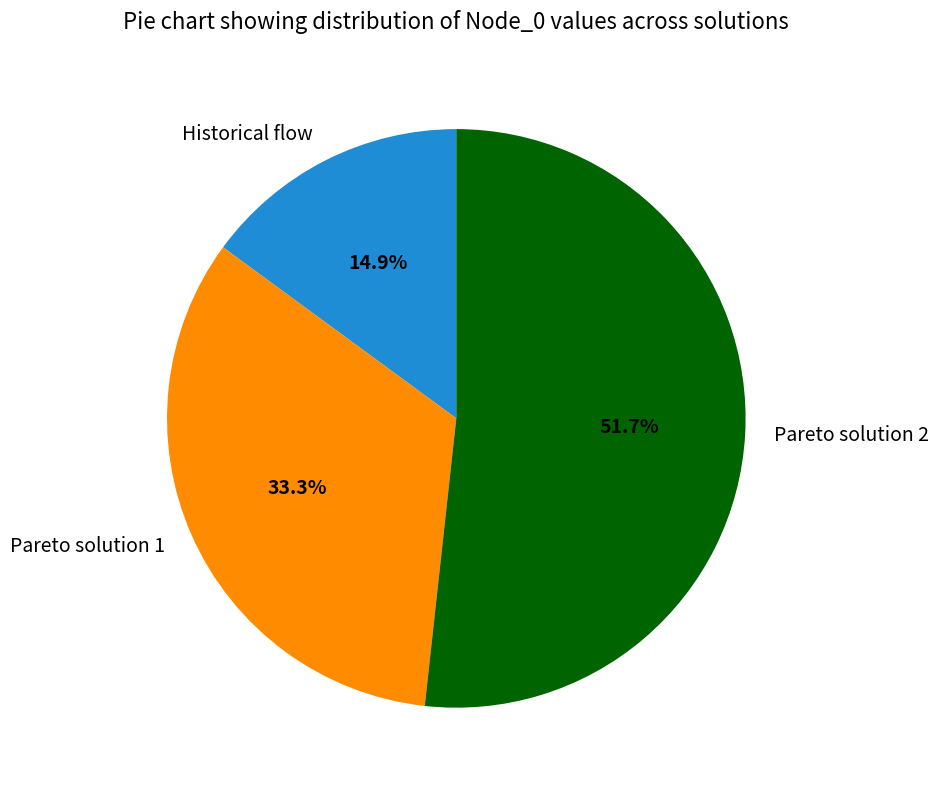

How many slices are in this pie chart?

3